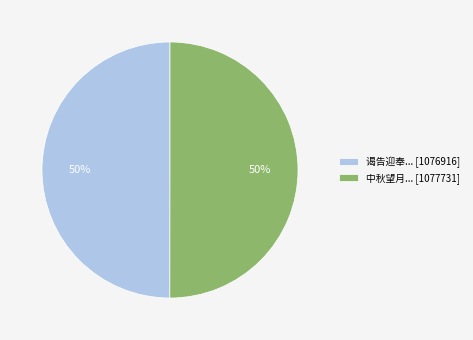

What percentage is the 谒告迎奉... [1076916] slice, to the nearest percent?

50%